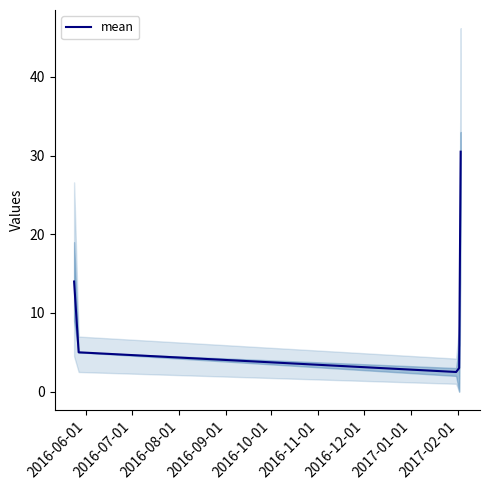

What is the highest value of the mean series?

30.5